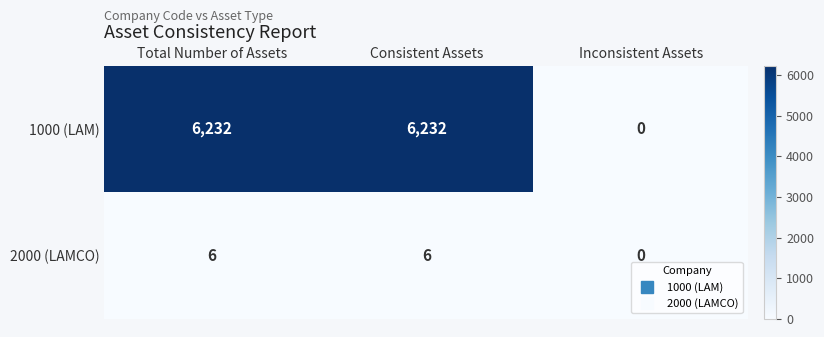

What is the average value of the 1000 (LAM) series?

4155